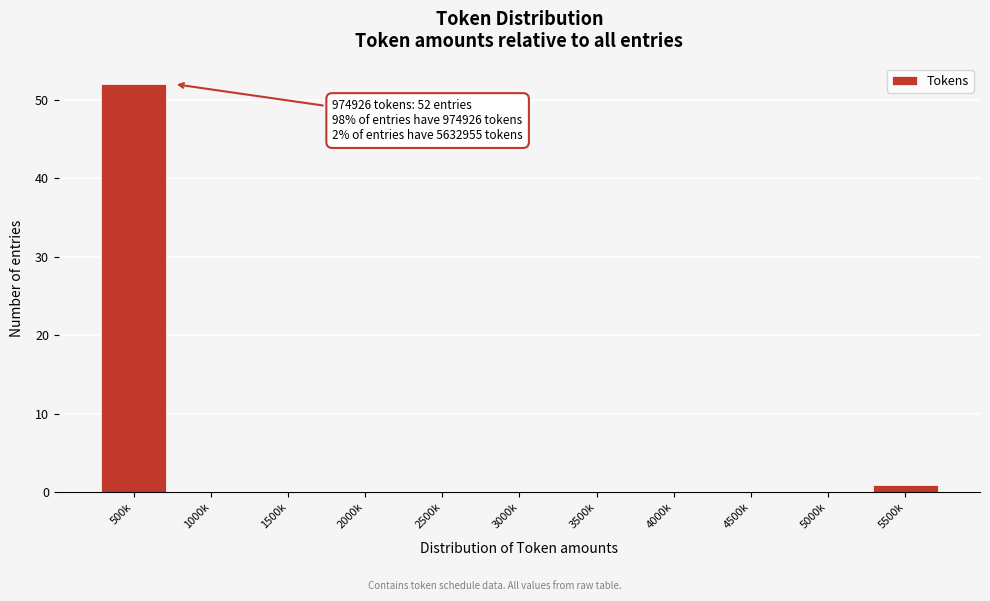

Reading left to right, list all the values displayed in this chart.

500k=52	1000k=0	1500k=0	2000k=0	2500k=0	3000k=0	3500k=0	4000k=0	4500k=0	5000k=0	5500k=1